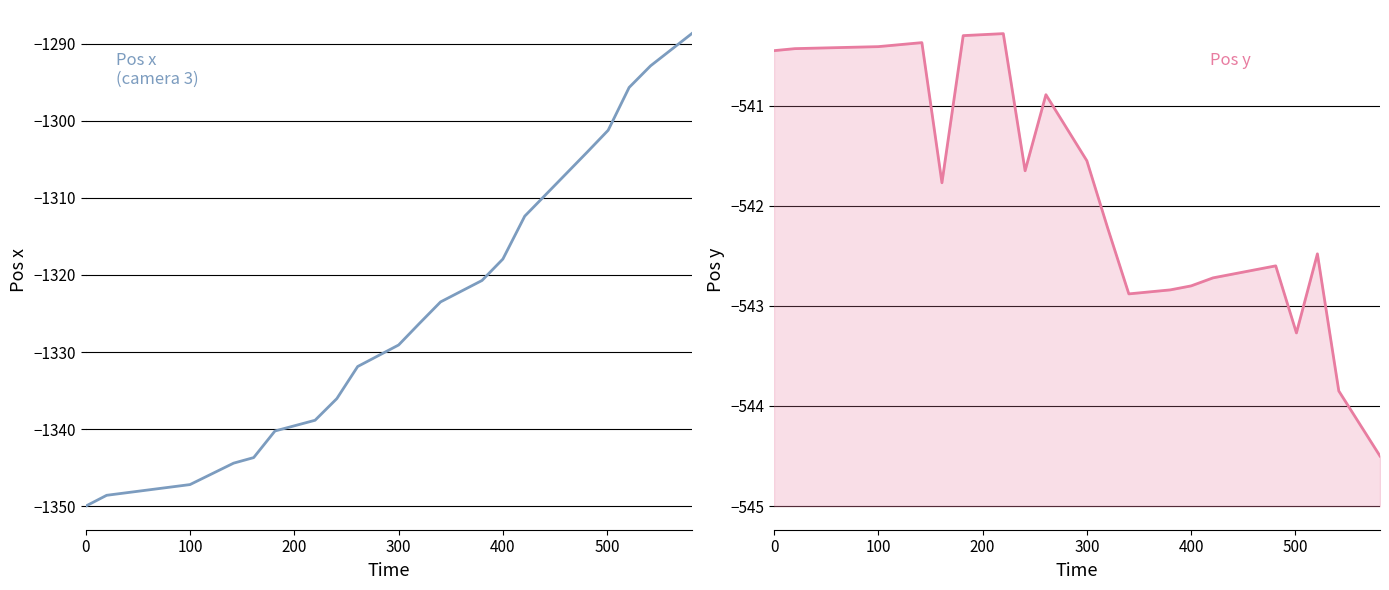

Is the value of Pos y at 200 greater than the value of Pos x at 13?

Yes